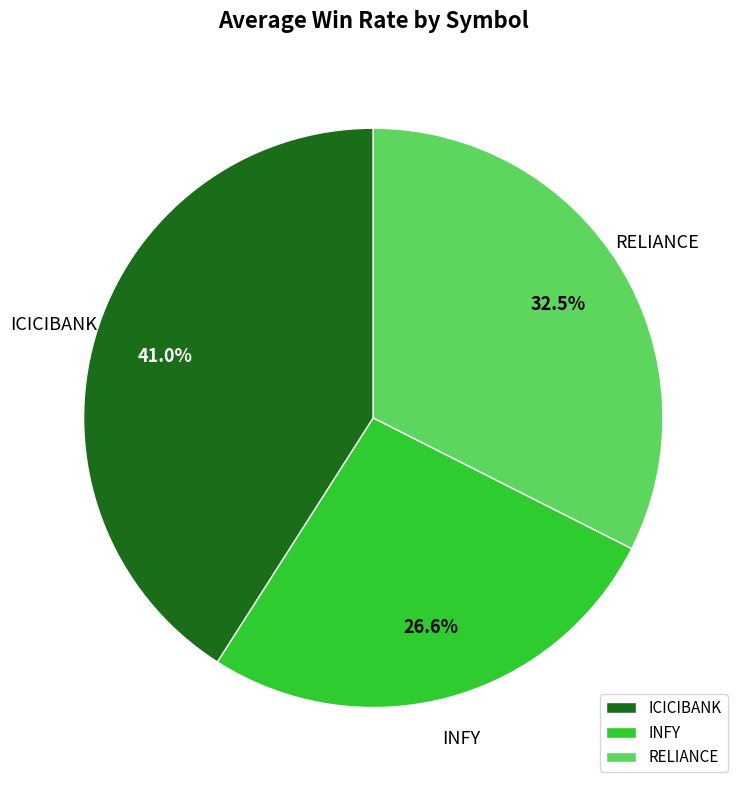

To the nearest percent, what percentage of the pie is INFY?

27%